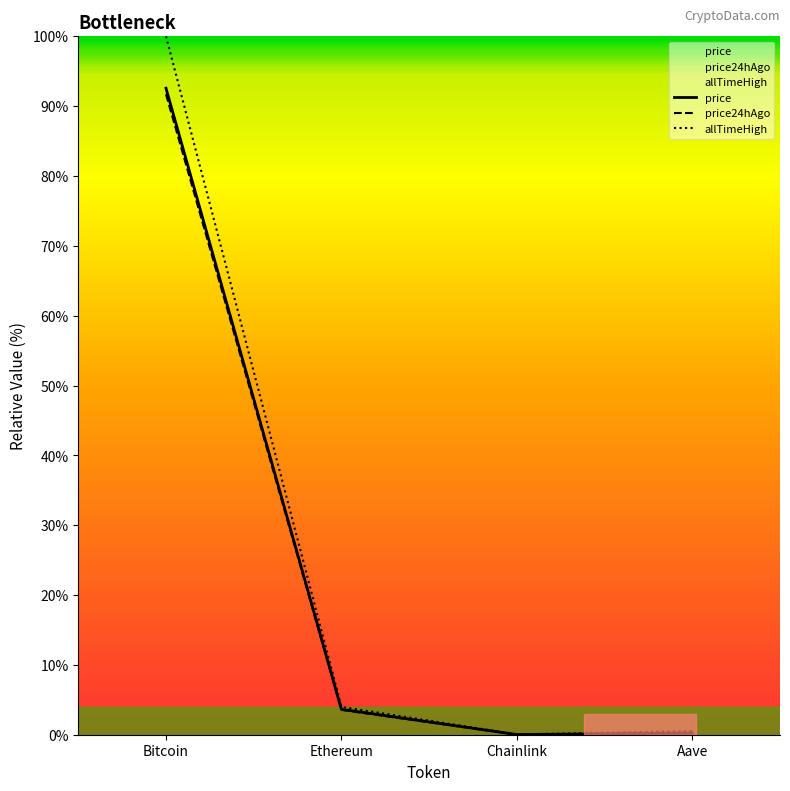

What is the label of the 3rd point from the right?

Ethereum